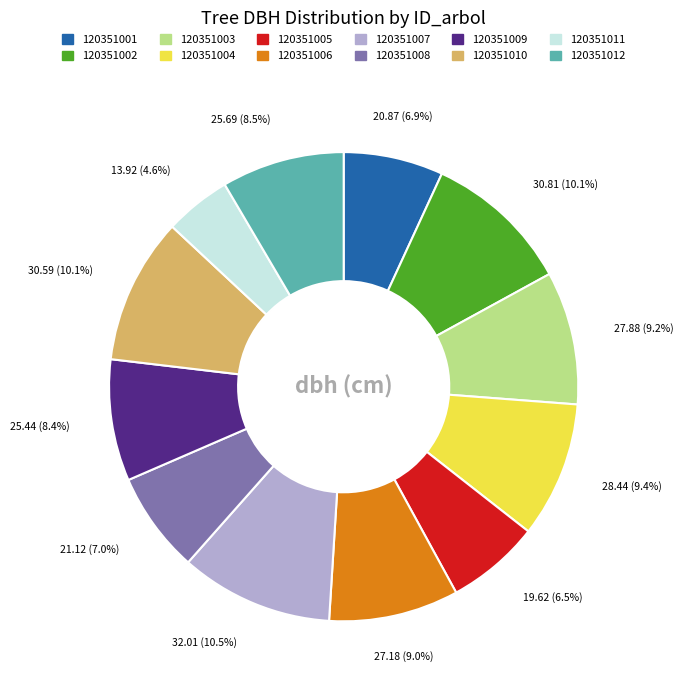

Which slice is the smallest?

120351011